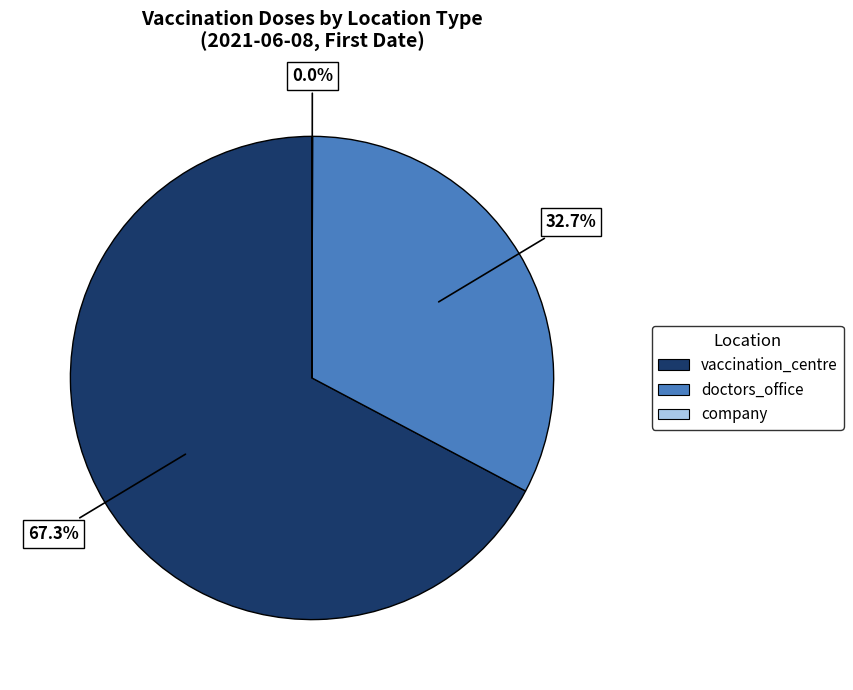

Is it true that doctors_office is 25% of the pie?

False